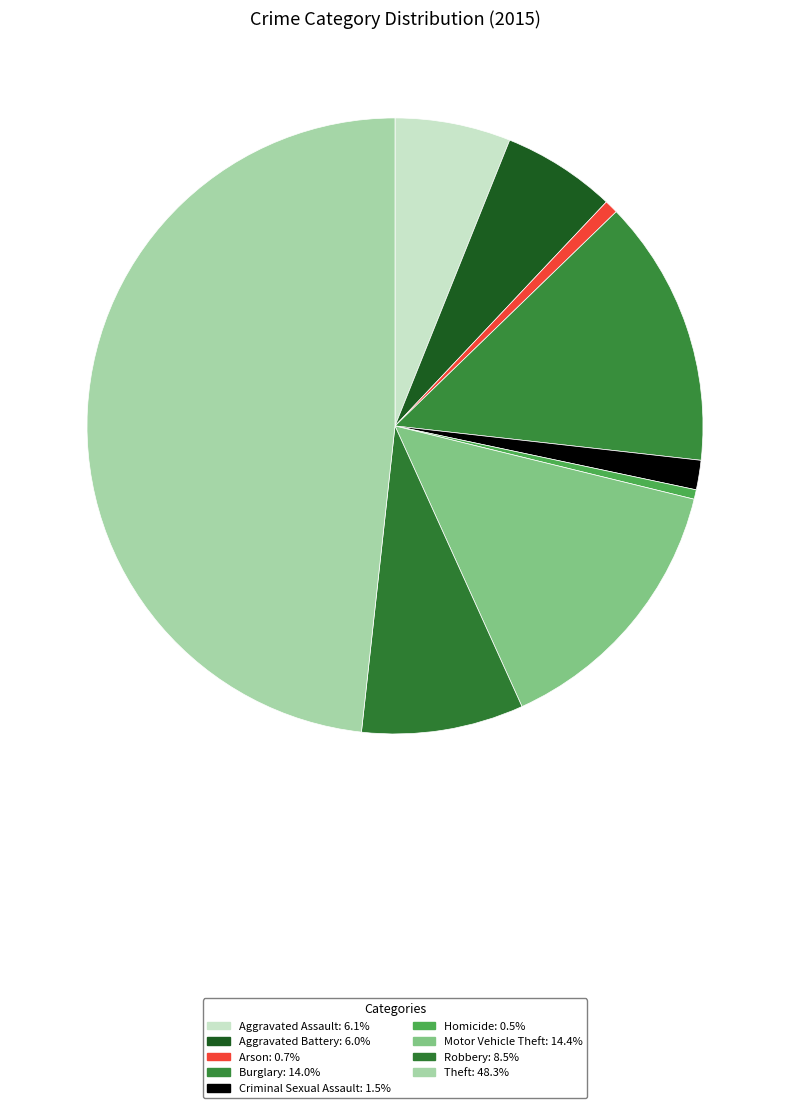

To the nearest percent, what is the difference between the largest and smallest slice percentages?

48%